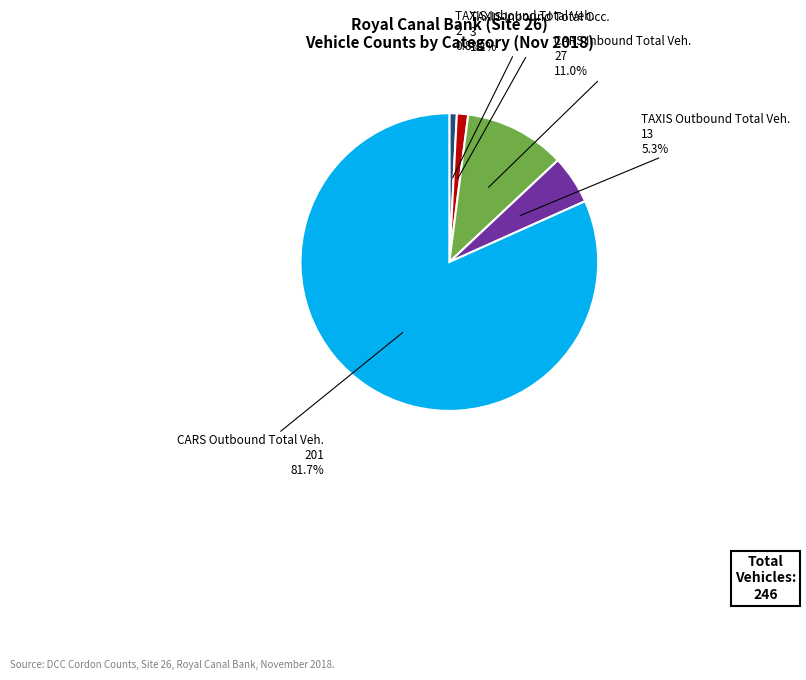

What percentage is the CARS Inbound Total Veh. slice, to the nearest percent?

11%